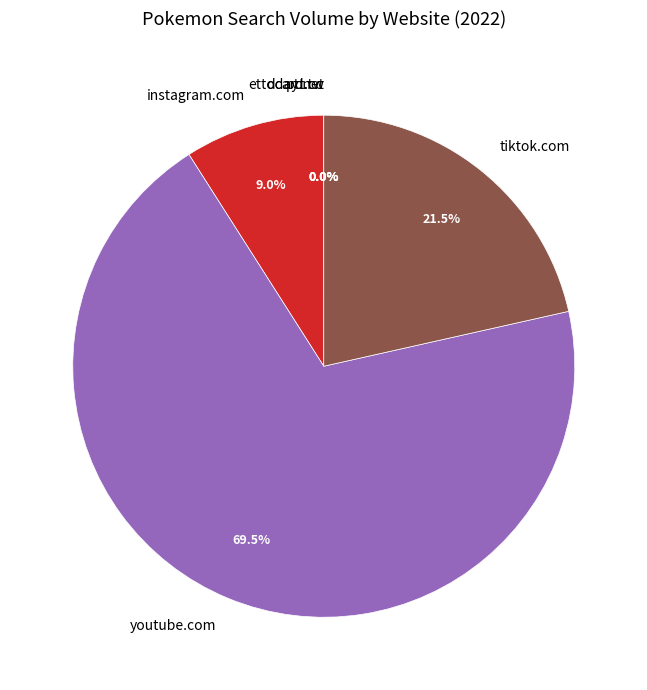

What is the ratio of the value at youtube.com to the value at instagram.com?

7.7